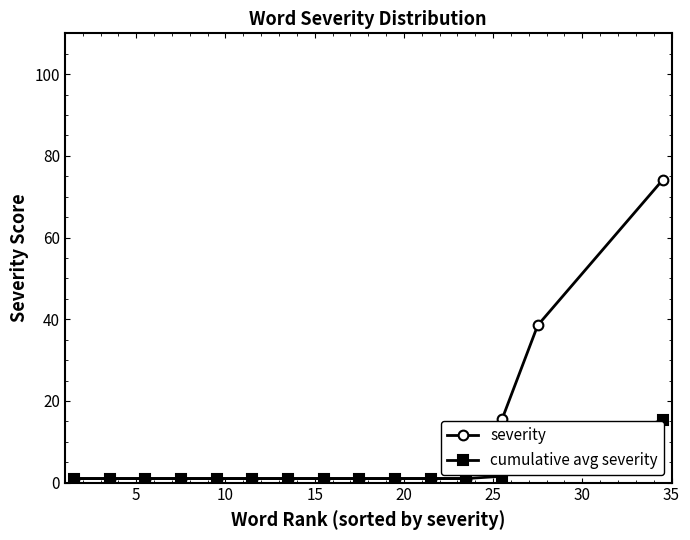

What is the maximum value for cumulative avg severity?

15.4